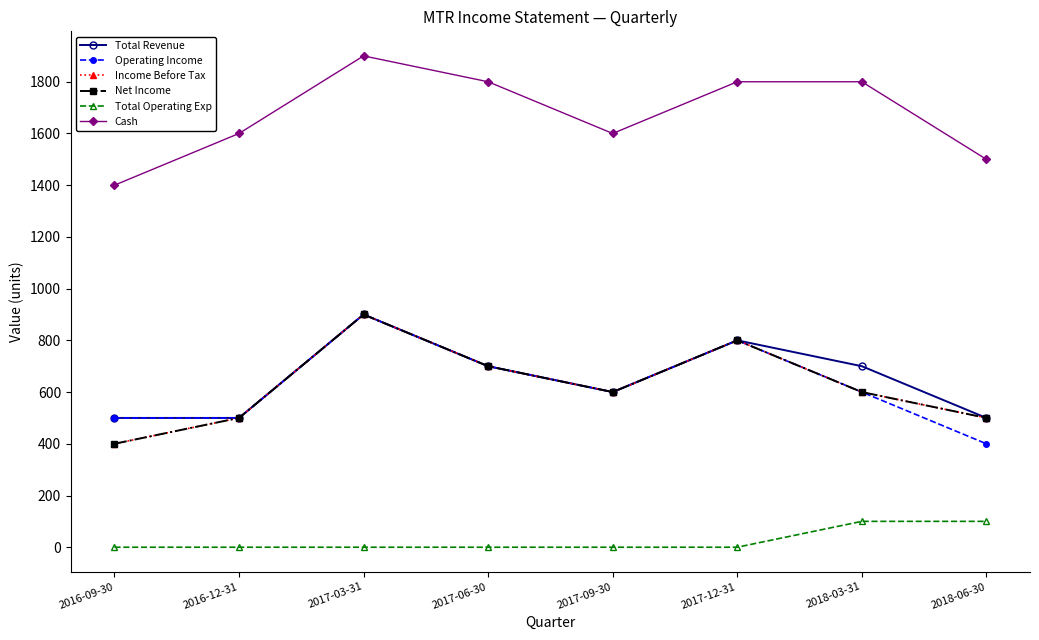

Does the chart have visible grid lines?

No